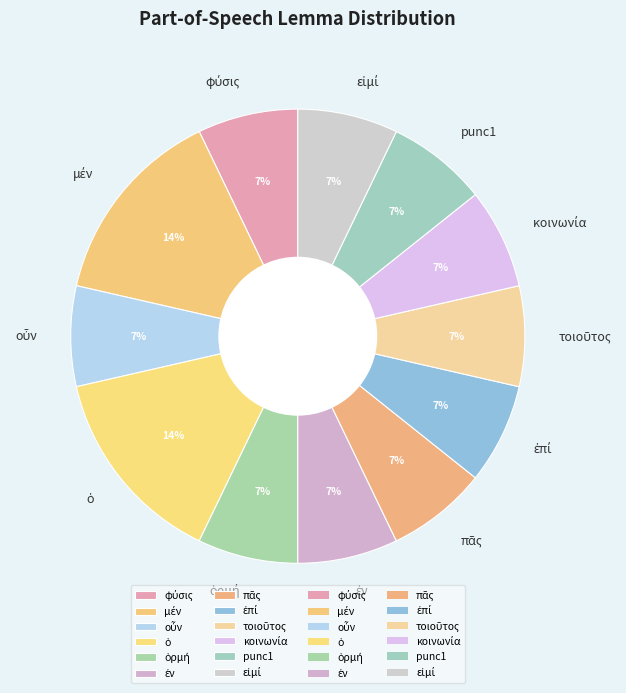

Is there a majority slice in this chart?

No